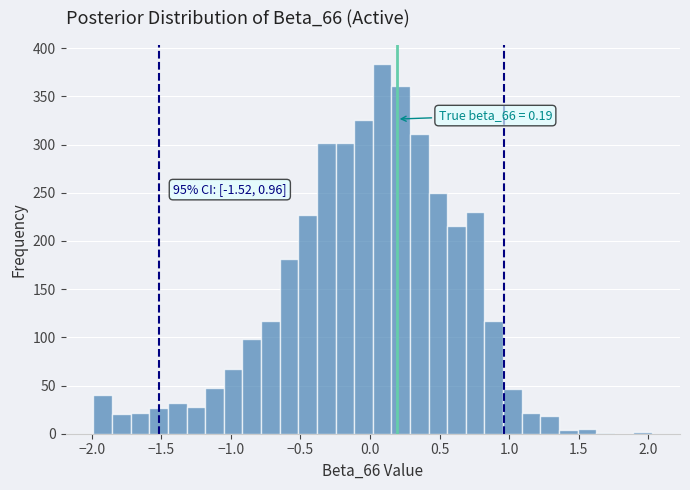

Read against the x-axis, roughly where is the centre of the tallest bar?

0.10